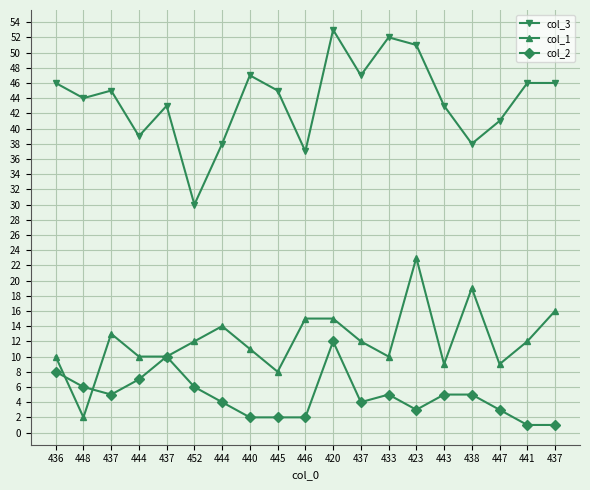

What is the value of the col_3 point at the 10th from the left?

37